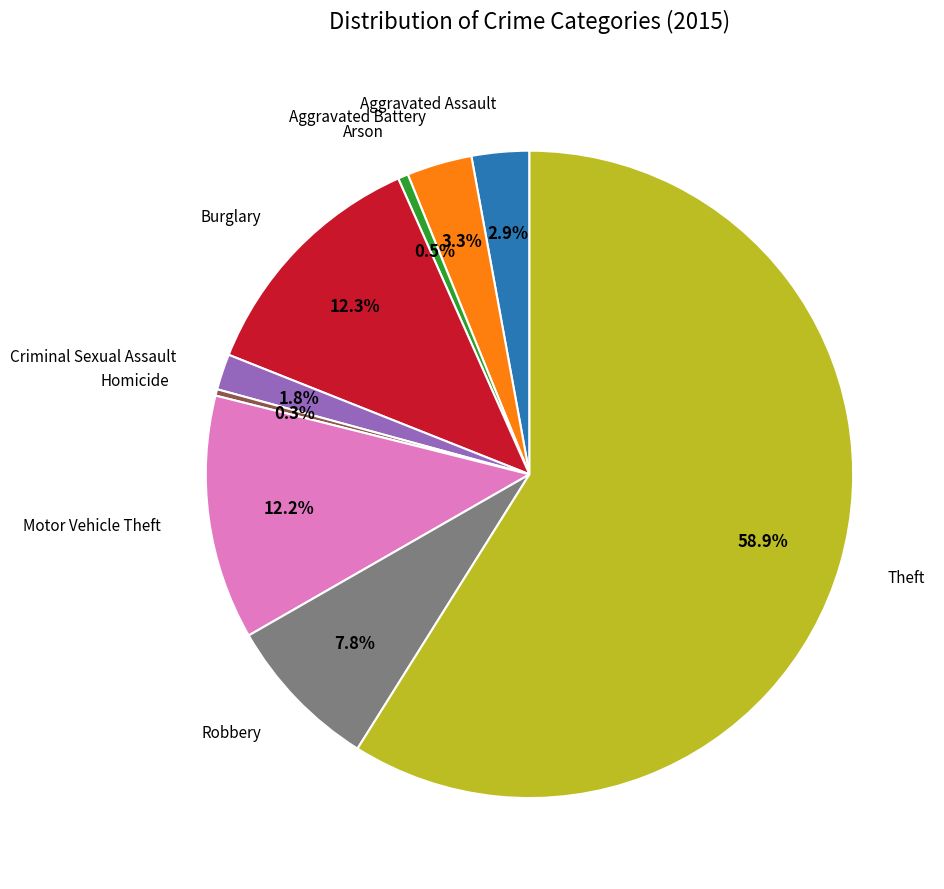

Is there any slice that represents more than half of the pie?

Yes